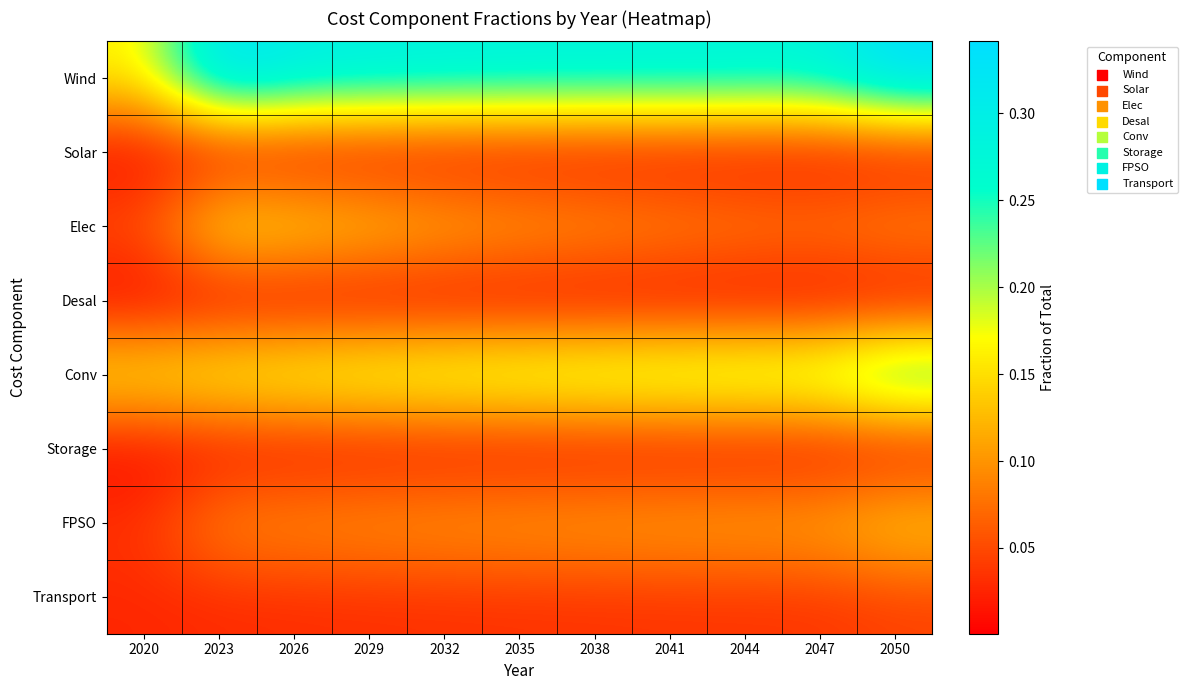

Reading left to right, transcribe all the data shown in this chart.

Wind: 2020=0.2	2023=0.3	2026=0.3	2029=0.3	2032=0.3	2035=0.3	2038=0.3	2041=0.3	2044=0.3	2047=0.3	2050=0.3
Solar: 2020=0.0	2023=0.0	2026=0.0	2029=0.0	2032=0.0	2035=0.0	2038=0.0	2041=0.0	2044=0.0	2047=0.0	2050=0.0
Elec: 2020=0.1	2023=0.2	2026=0.2	2029=0.1	2032=0.1	2035=0.1	2038=0.1	2041=0.1	2044=0.1	2047=0.1	2050=0.1
Desal: 2020=0.0	2023=0.0	2026=0.0	2029=0.0	2032=0.0	2035=0.0	2038=0.0	2041=0.0	2044=0.0	2047=0.0	2050=0.0
Conv: 2020=0.2	2023=0.2	2026=0.2	2029=0.2	2032=0.2	2035=0.2	2038=0.2	2041=0.2	2044=0.2	2047=0.2	2050=0.3
Storage: 2020=0.0	2023=0.0	2026=0.0	2029=0.0	2032=0.0	2035=0.0	2038=0.0	2041=0.0	2044=0.0	2047=0.0	2050=0.0
FPSO: 2020=0.0	2023=0.1	2026=0.1	2029=0.1	2032=0.1	2035=0.1	2038=0.1	2041=0.1	2044=0.1	2047=0.1	2050=0.1
Transport: 2020=0.0	2023=0.0	2026=0.0	2029=0.0	2032=0.0	2035=0.0	2038=0.0	2041=0.0	2044=0.0	2047=0.0	2050=0.0